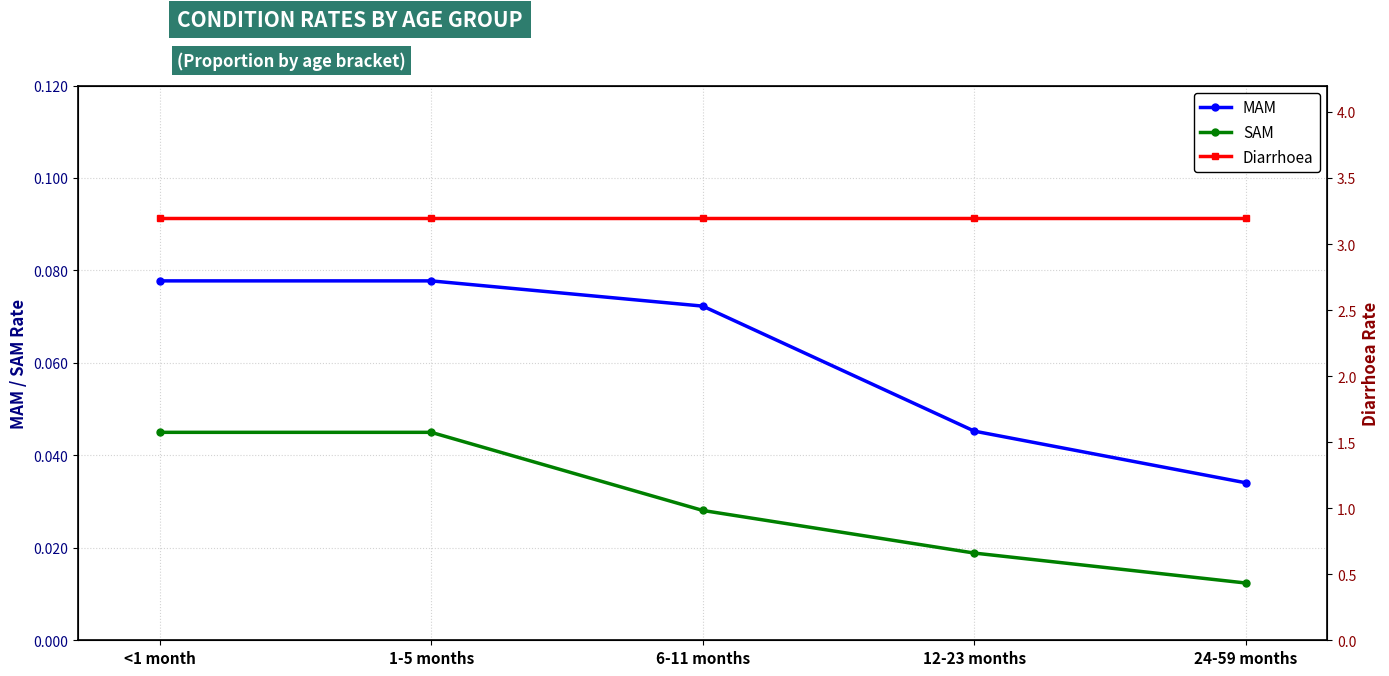

What is the sum of the SAM values at <1 month and 12-23 months?

0.1